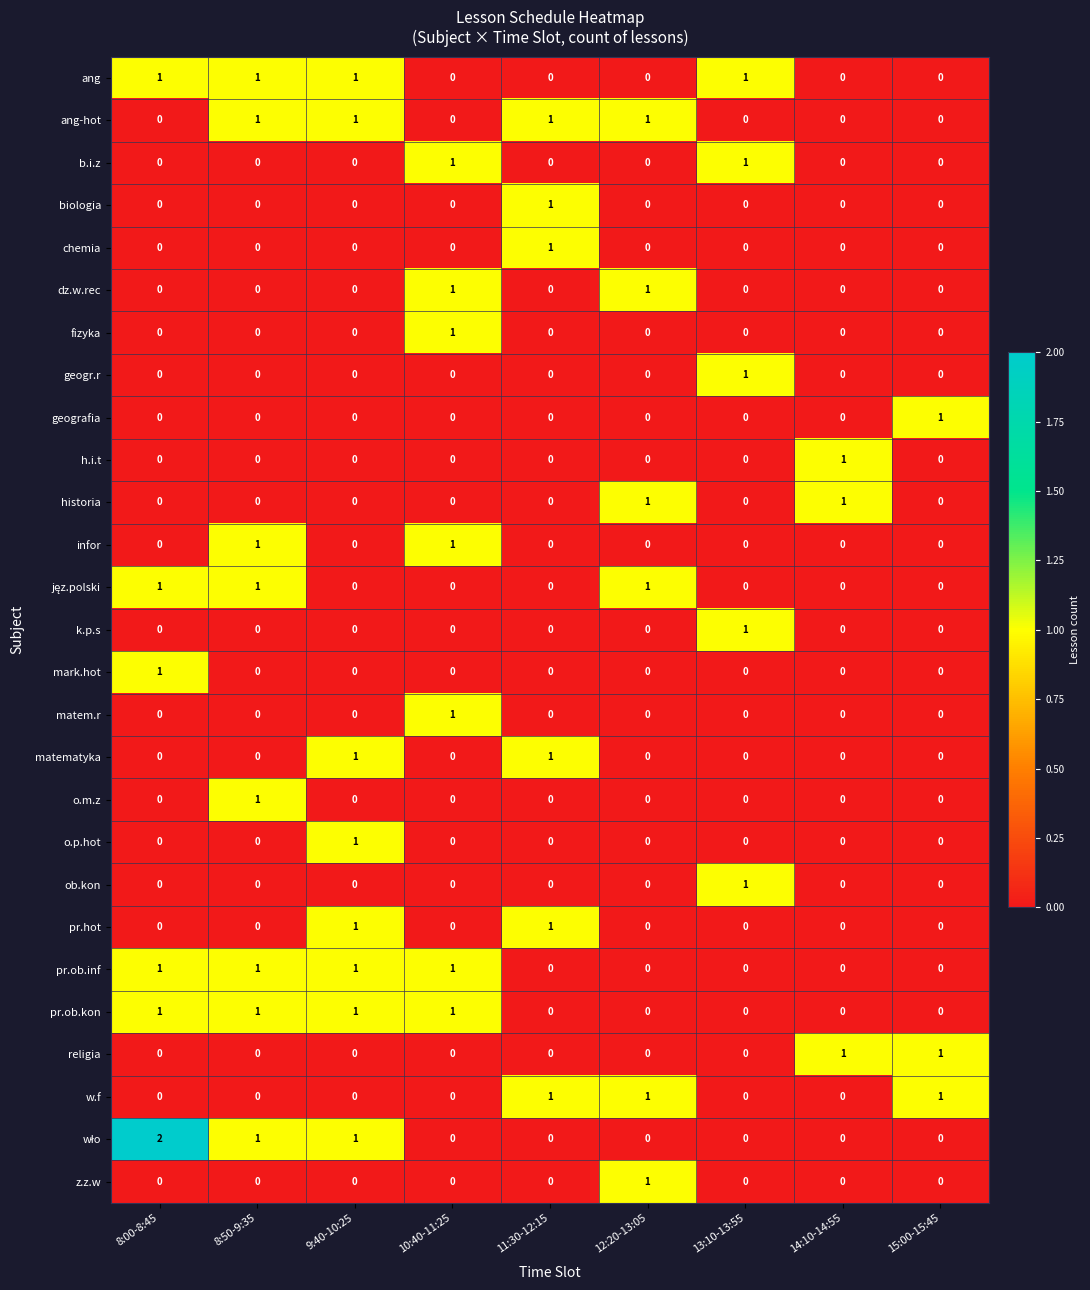

The mark.hot series shows -1 at 9:40-10:25. True or false?

False